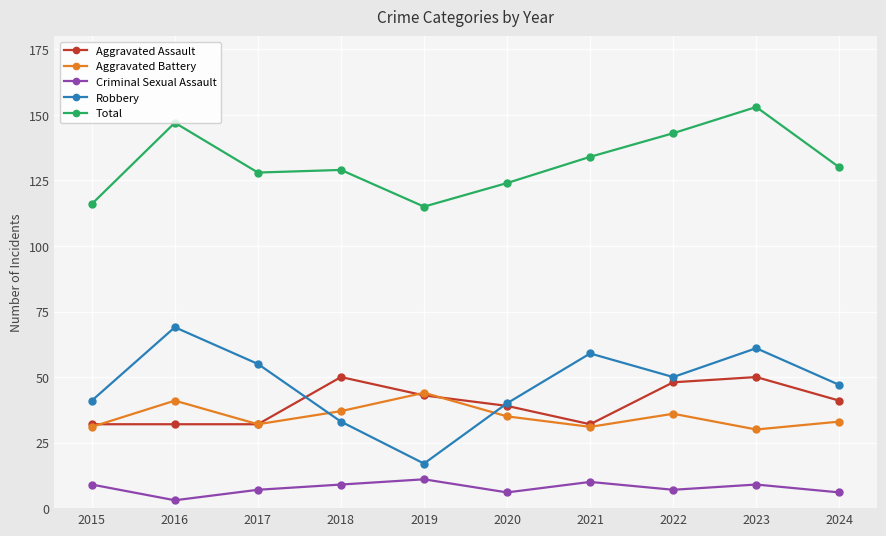

What is the total value across all series at 2020?

244